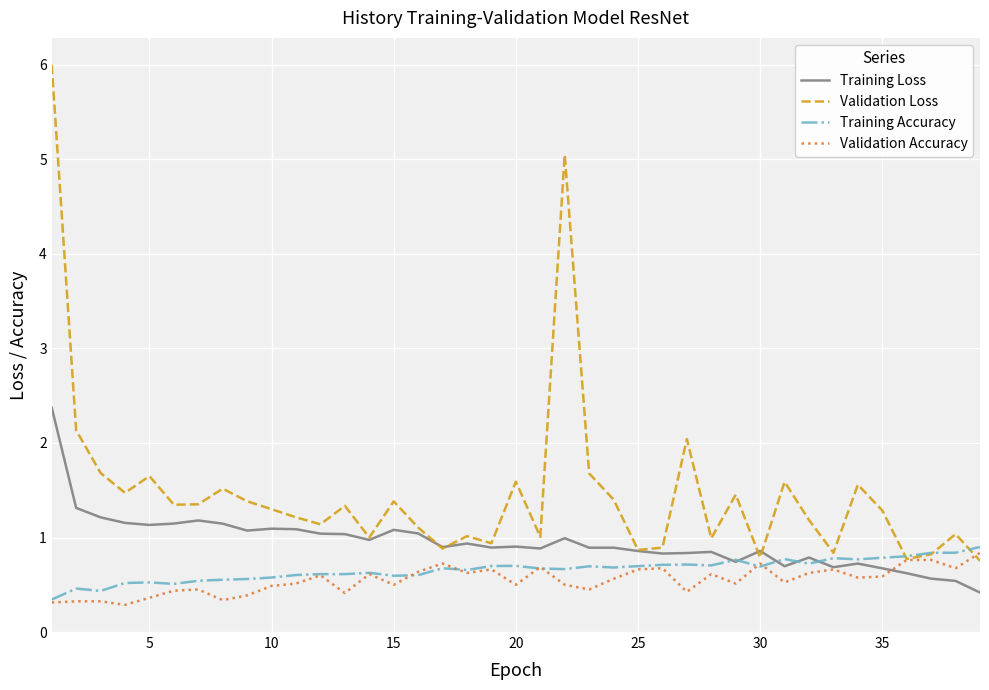

What is the minimum value shown in the chart?

0.3